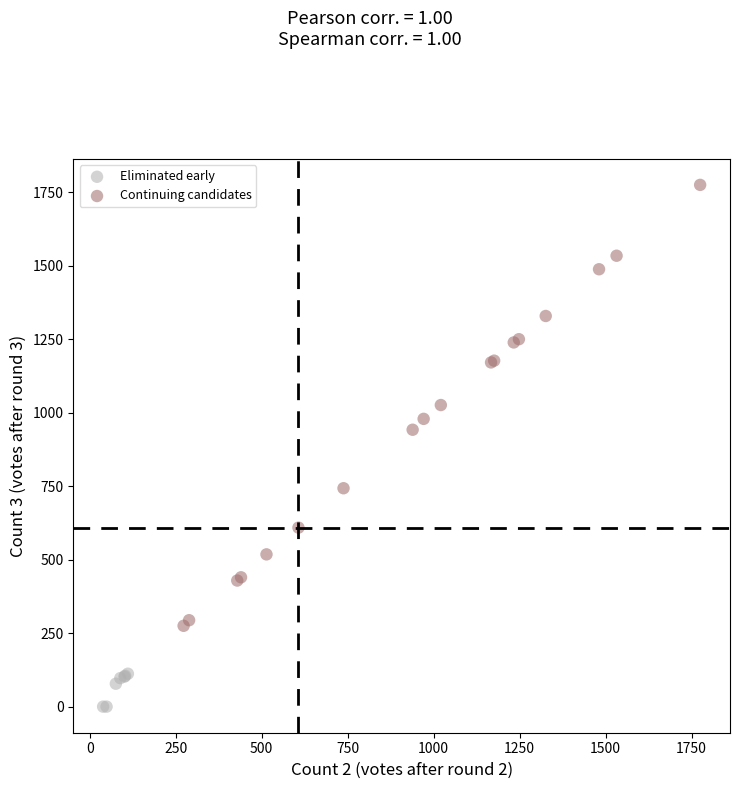

Which series contains the lowest Y value?

Eliminated early